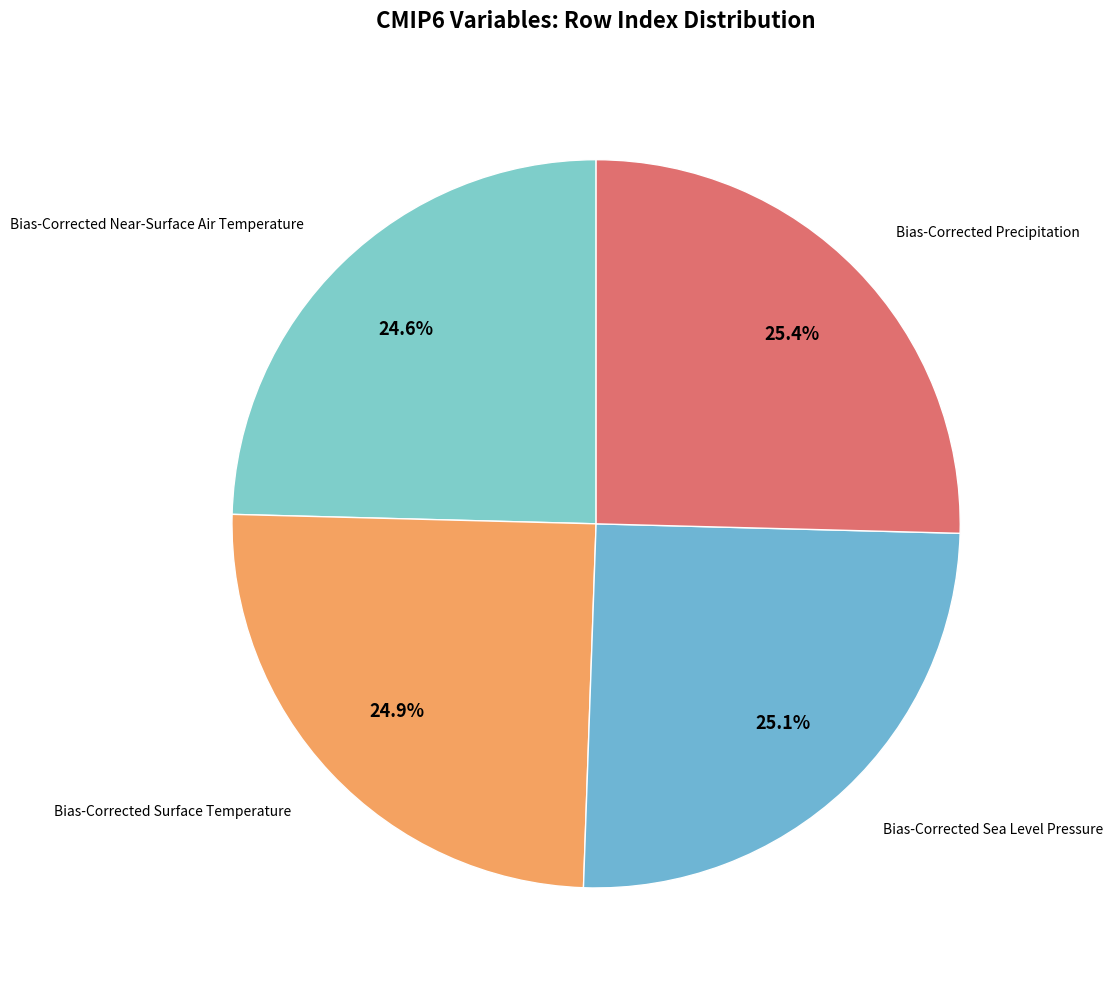

What is the smallest slice in the pie chart?

Bias-Corrected Near-Surface Air Temperature